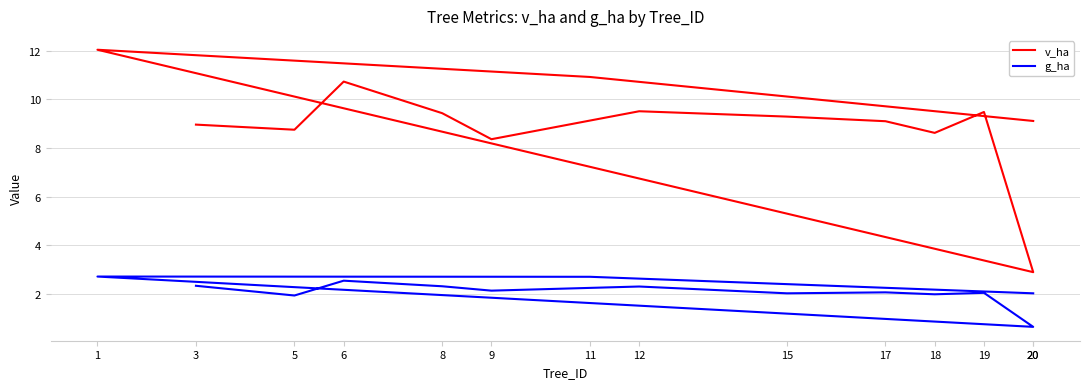

How many distinct data groups are displayed?

2